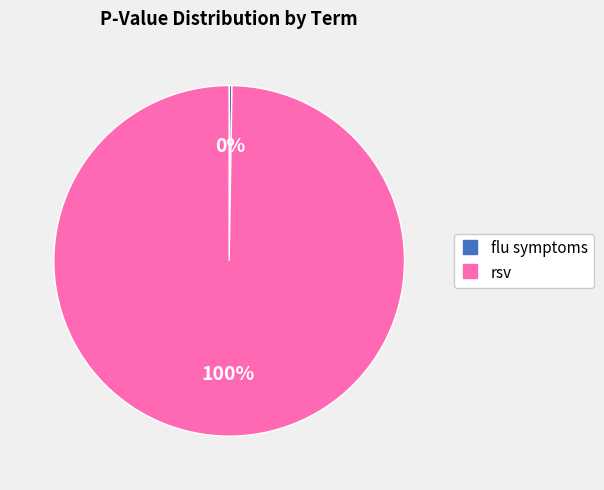

Does any single category account for the majority?

Yes